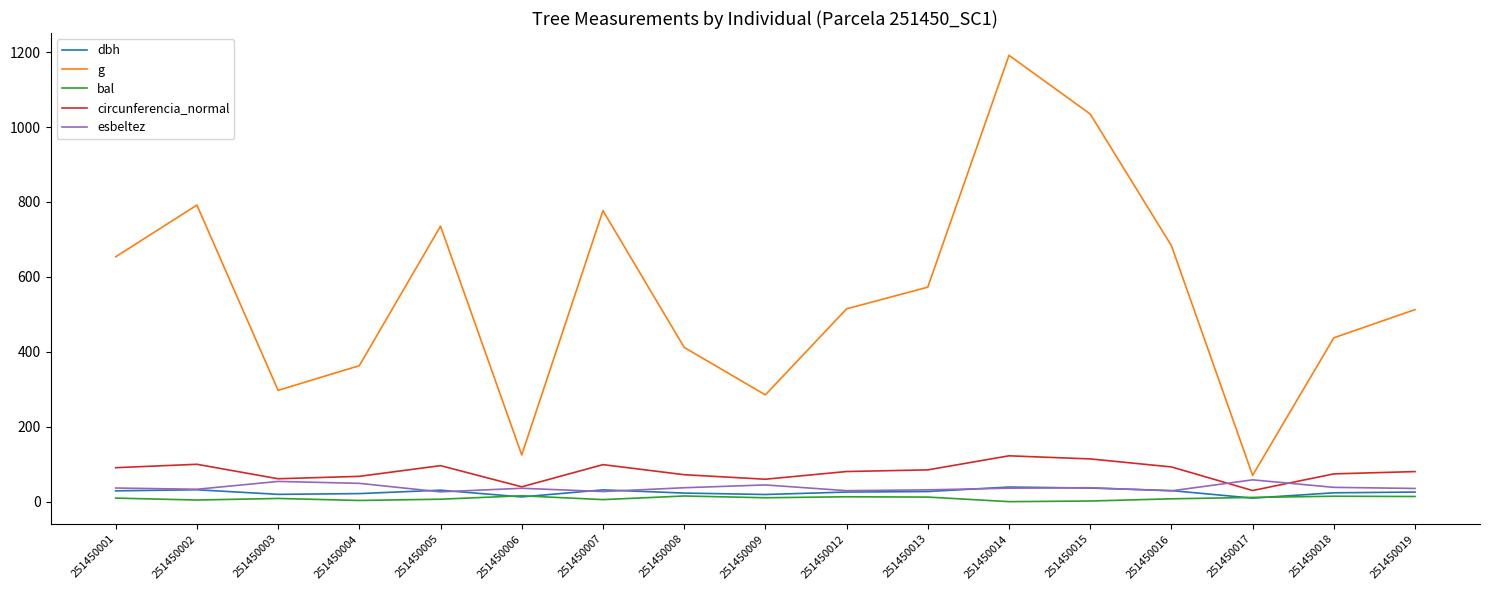

What are all the series names shown in the legend?

dbh, g, bal, circunferencia_normal, esbeltez